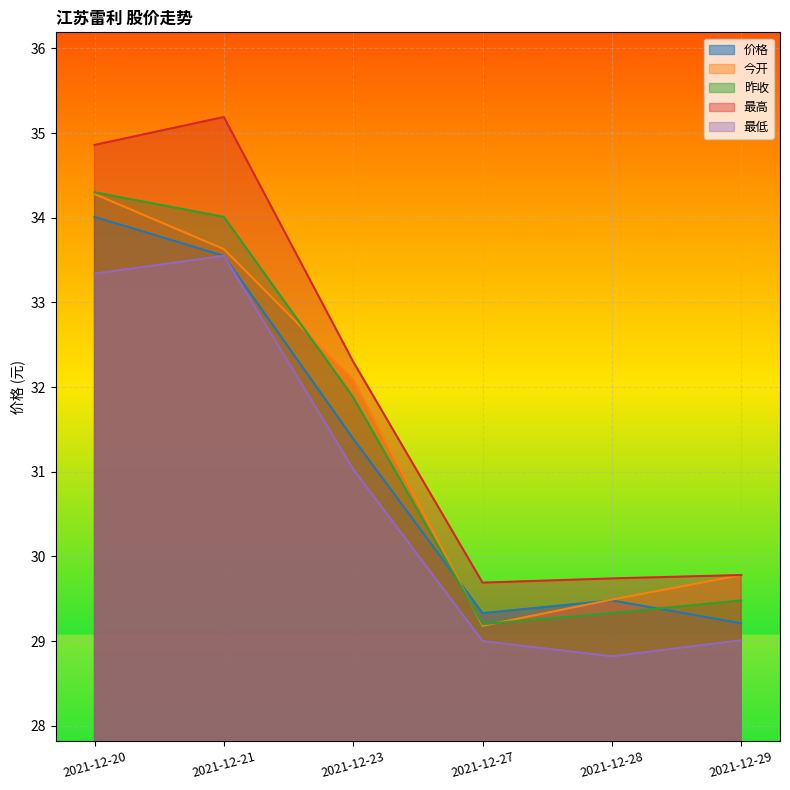

At how many categories does at least one series exceed 31?

3